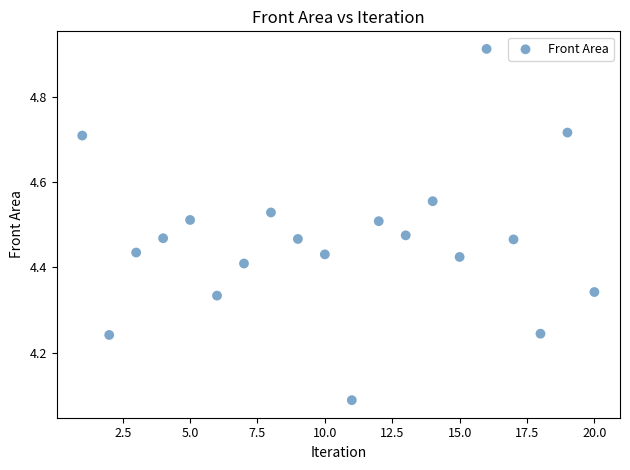

What is the range of X values (max minus min)?

19.0